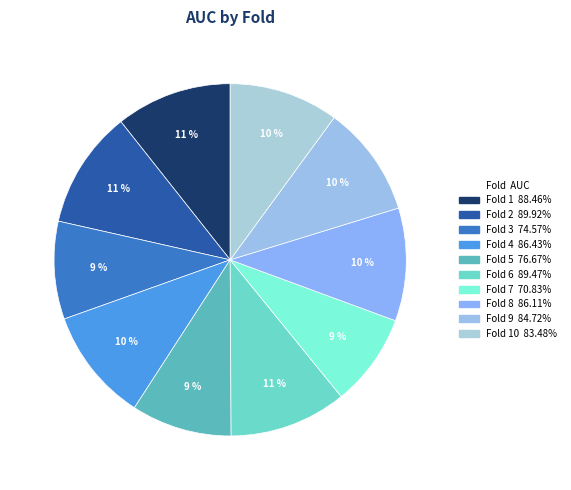

Rank the categories by value from highest to lowest.

Fold 2, Fold 6, Fold 1, Fold 4, Fold 8, Fold 9, Fold 10, Fold 5, Fold 3, Fold 7